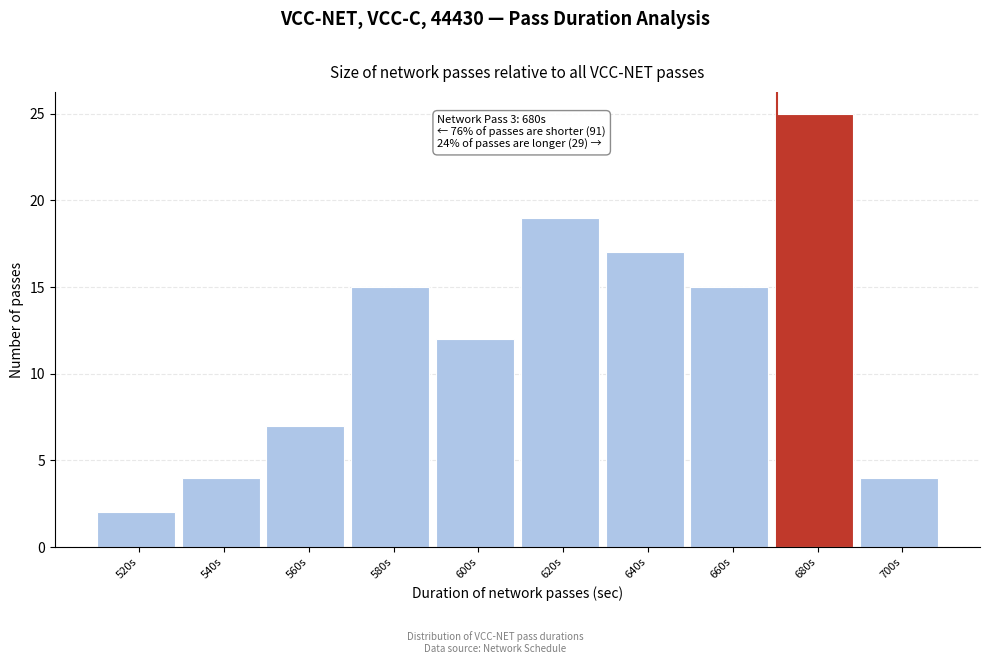

Reading right to left, list all the values displayed in this chart.

4	25	15	17	19	12	15	7	4	2